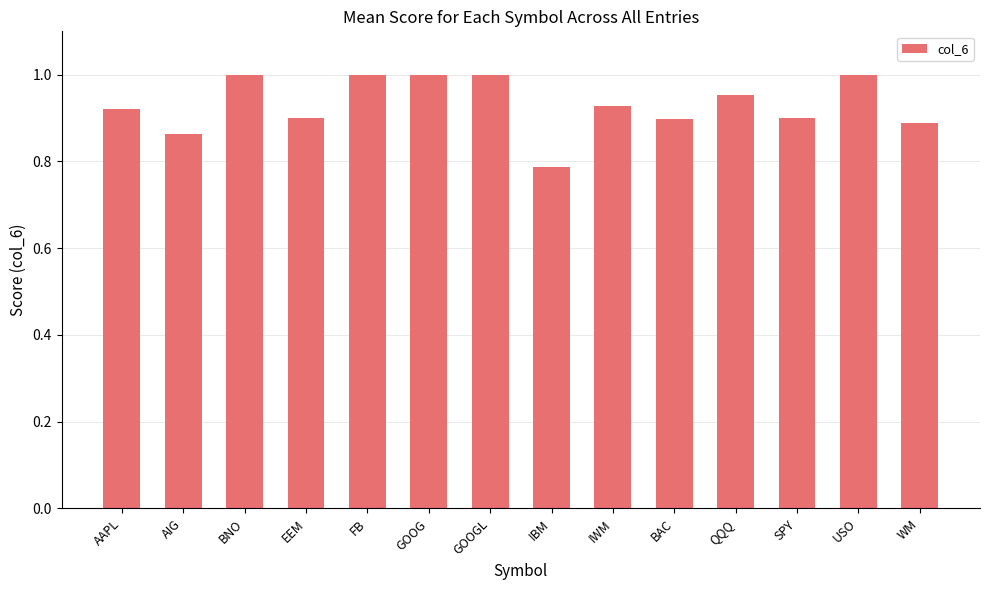

Which has a higher value, IWM or GOOG?

GOOG